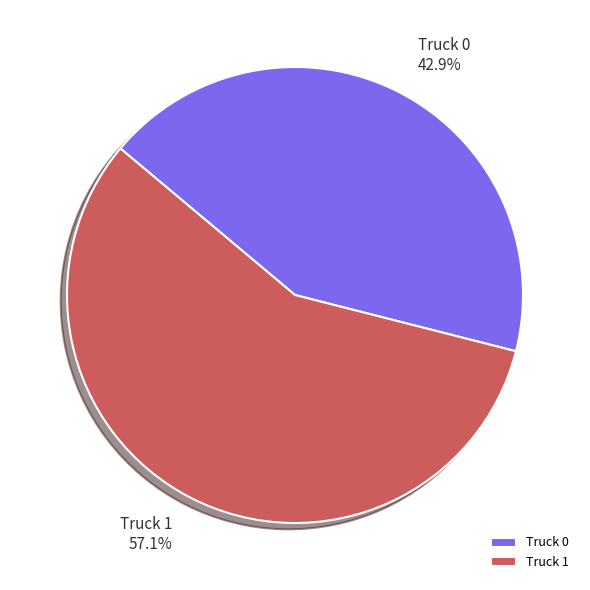

To the nearest percent, what is the average slice percentage?

50%